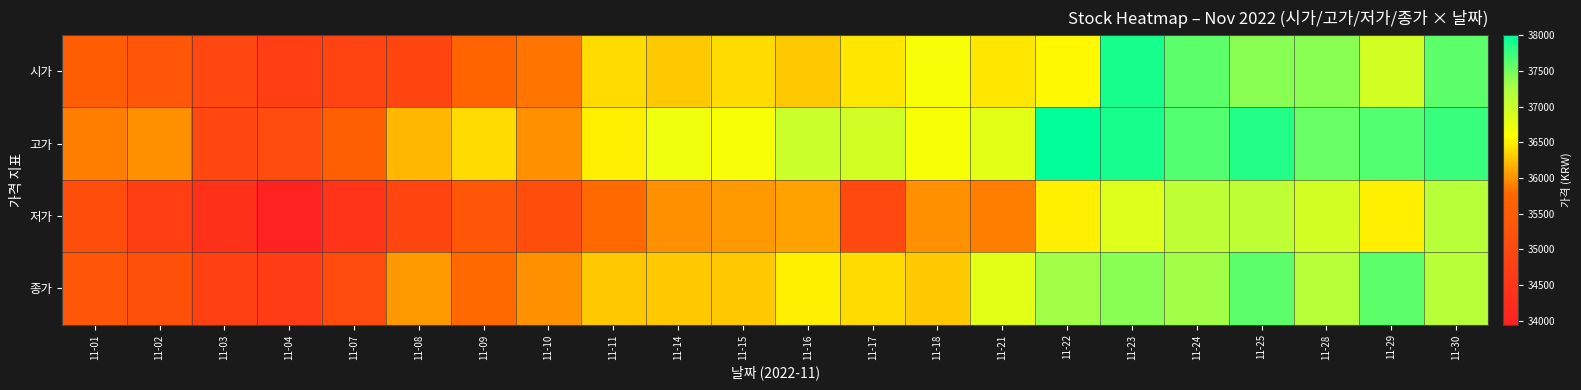

What is the total value across all series at 11-29?

148700